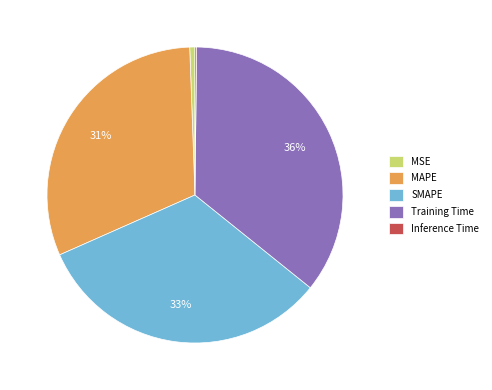

Which slice is the largest?

Training Time